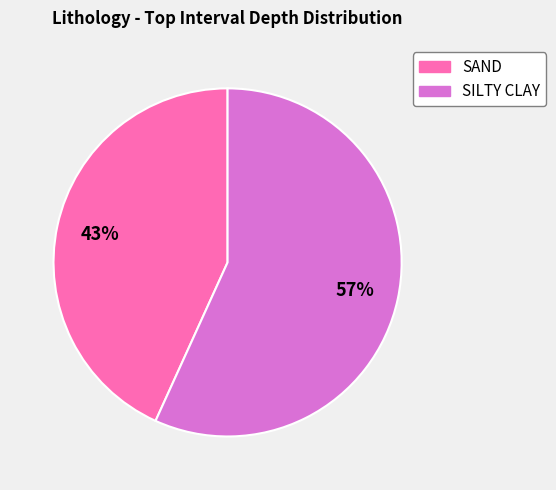

Which slice is the largest?

SILTY CLAY